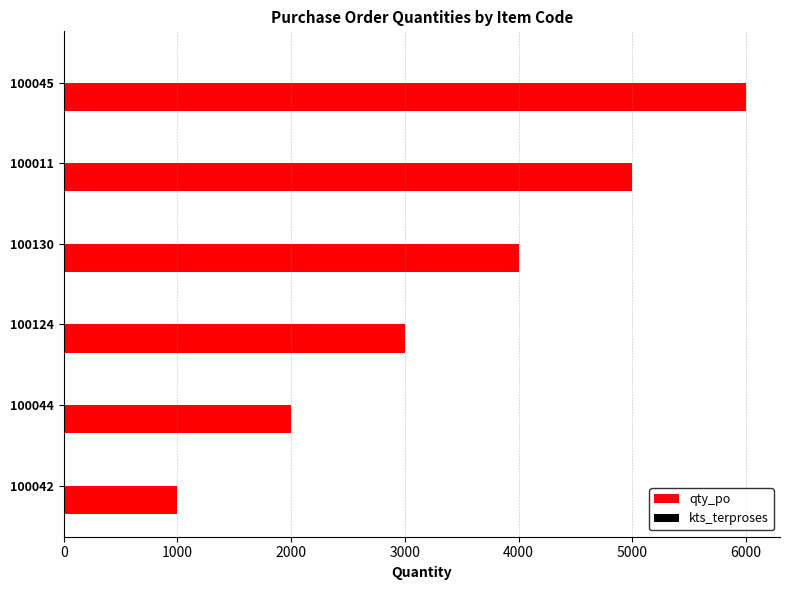

Reading bottom to top, list all the values displayed in this chart.

1000	2000	3000	4000	5000	6000